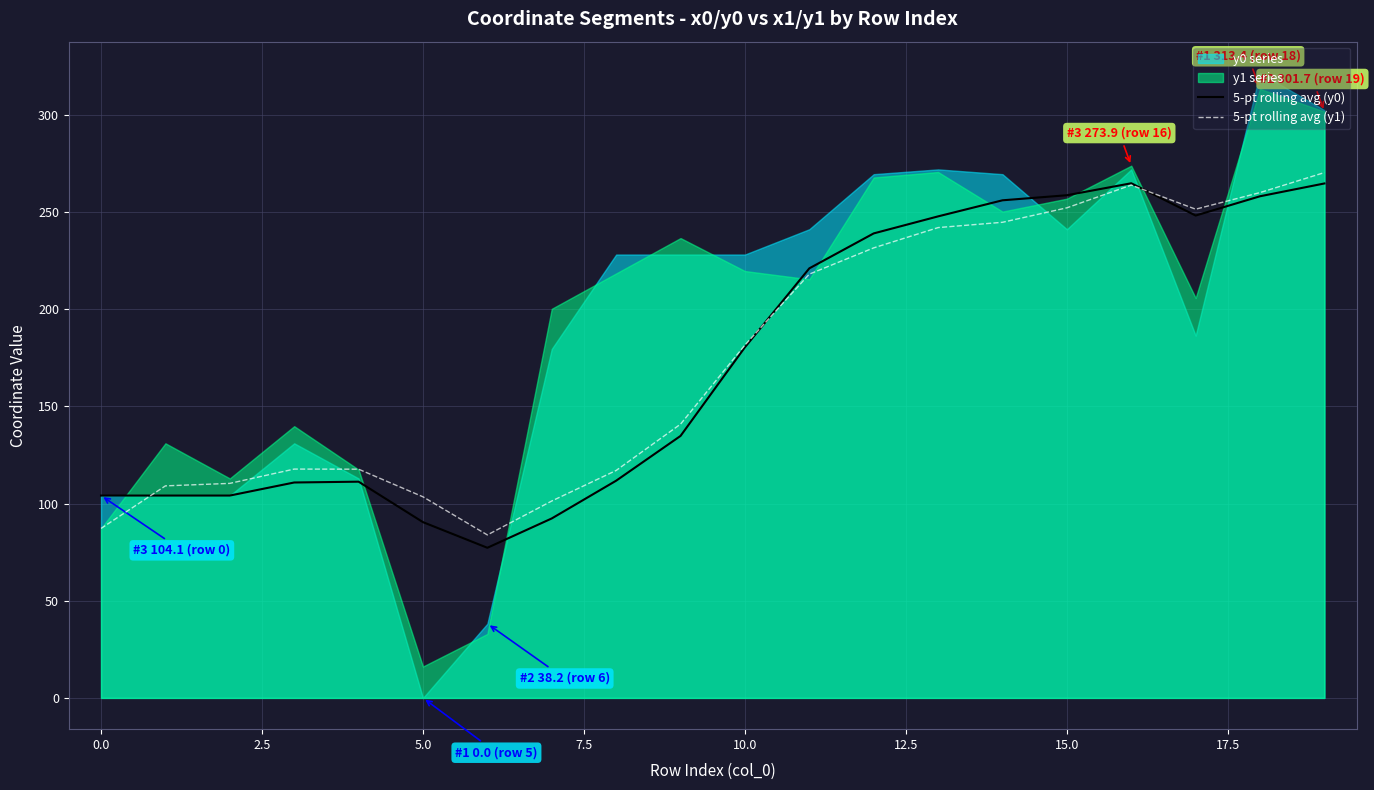

What is the label of the 4th point from the right?

16